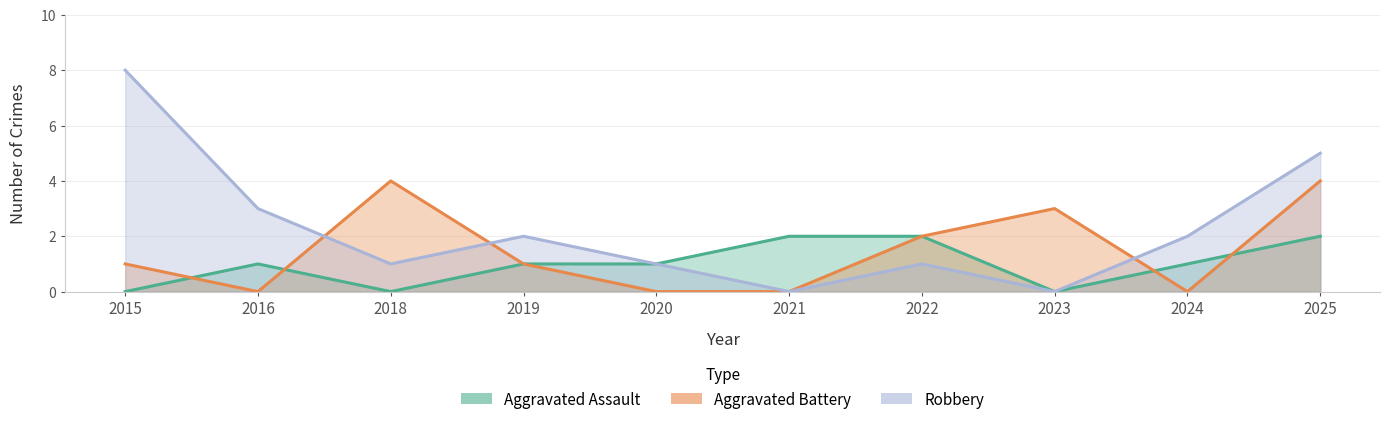

What is the highest value of the Robbery series?

8